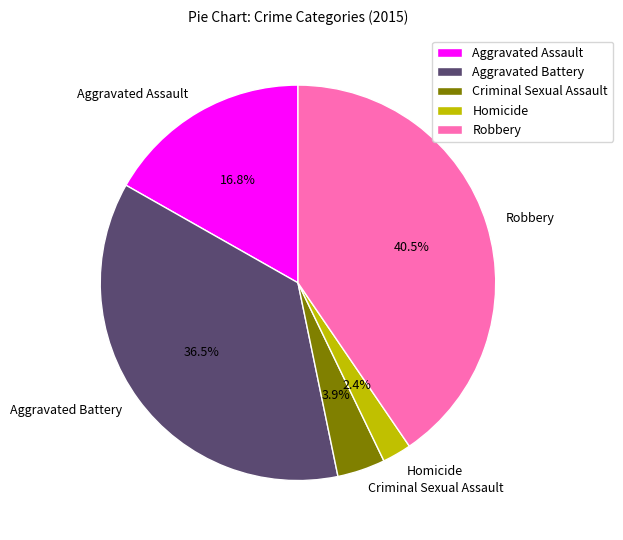

Count the number of slices in the pie.

5